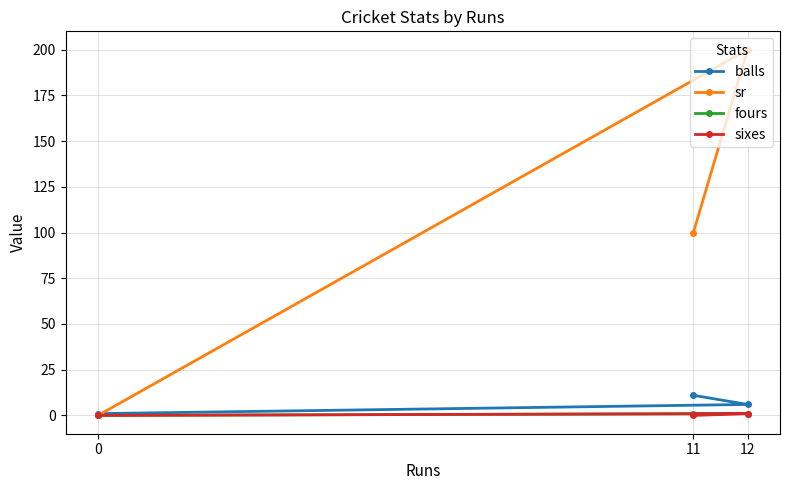

Reading right to left, extract all data points from this chart.

balls: 0=1	12=6	11=11
sr: 0=0	12=200	11=100
fours: 0=0	12=1	11=1
sixes: 0=0	12=1	11=0